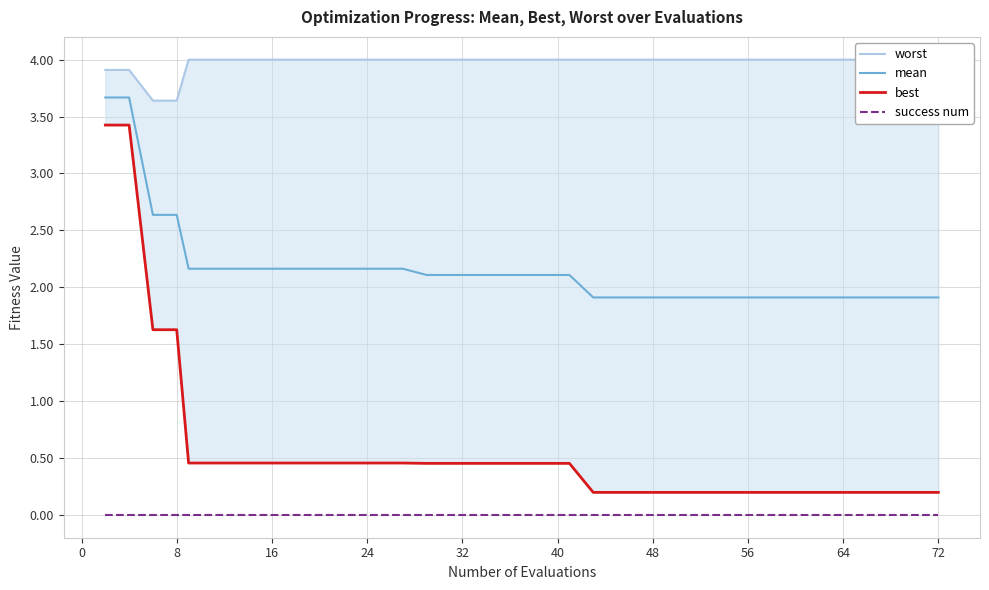

True or false: success num and mean cross at least once.

False